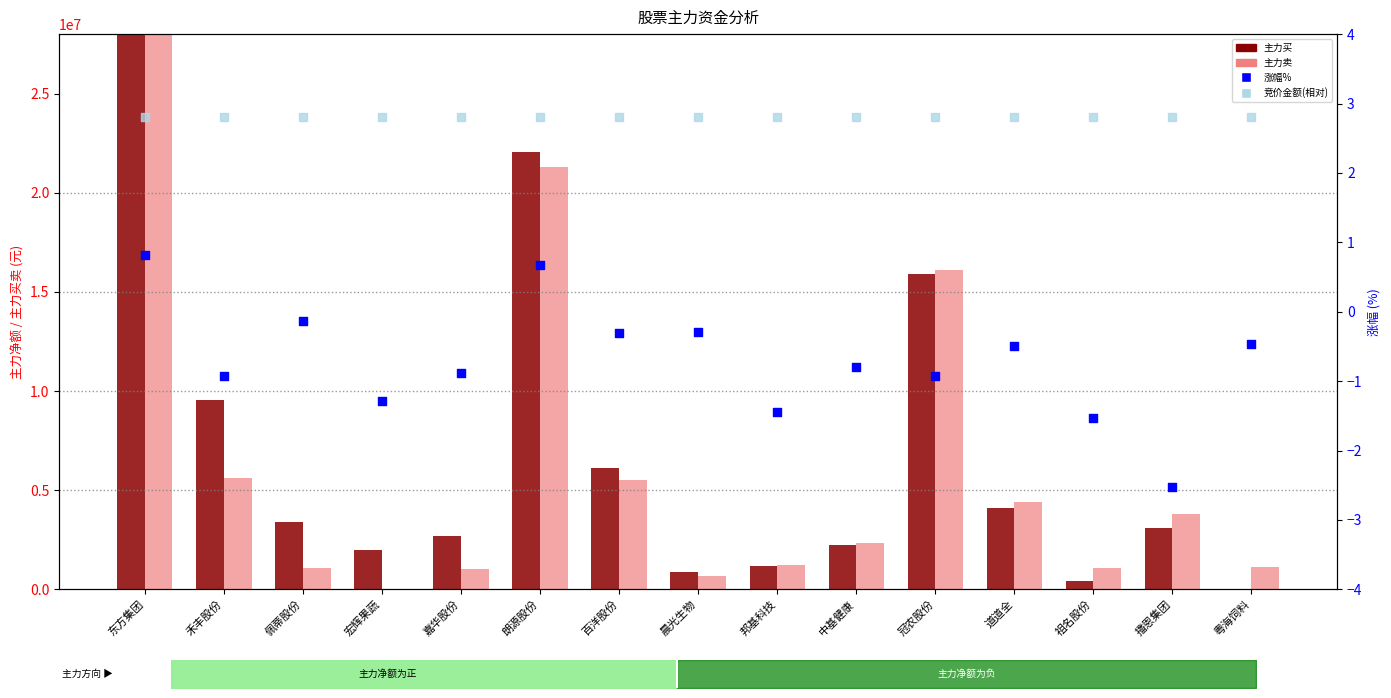

Which series has the largest Y range (max minus min)?

主力买